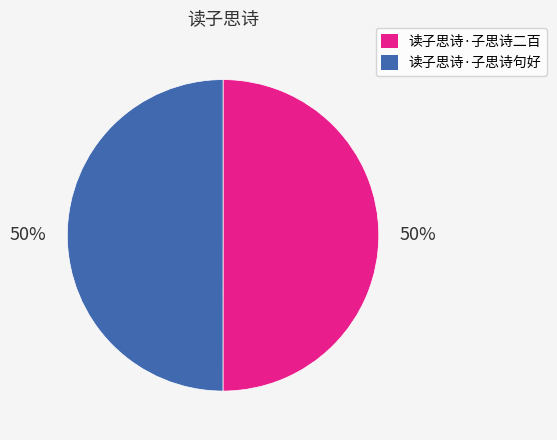

To the nearest percent, what is the combined percentage of 读子思诗·子思诗句好 and 读子思诗·子思诗二百?

100%